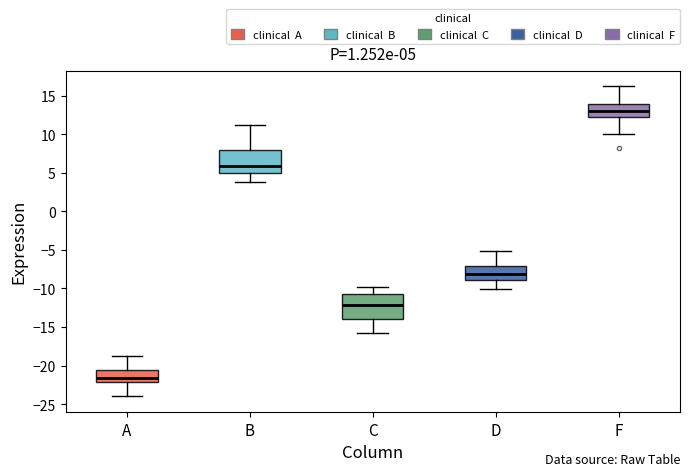

Which box's median line is the lowest?

A